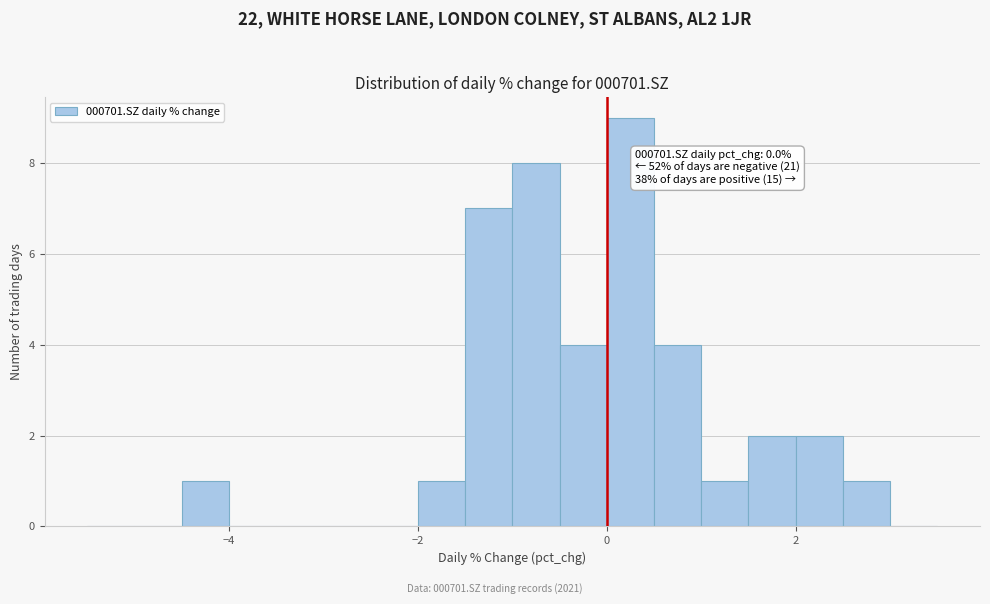

Read against the x-axis, roughly where is the centre of the tallest bar?

0.2